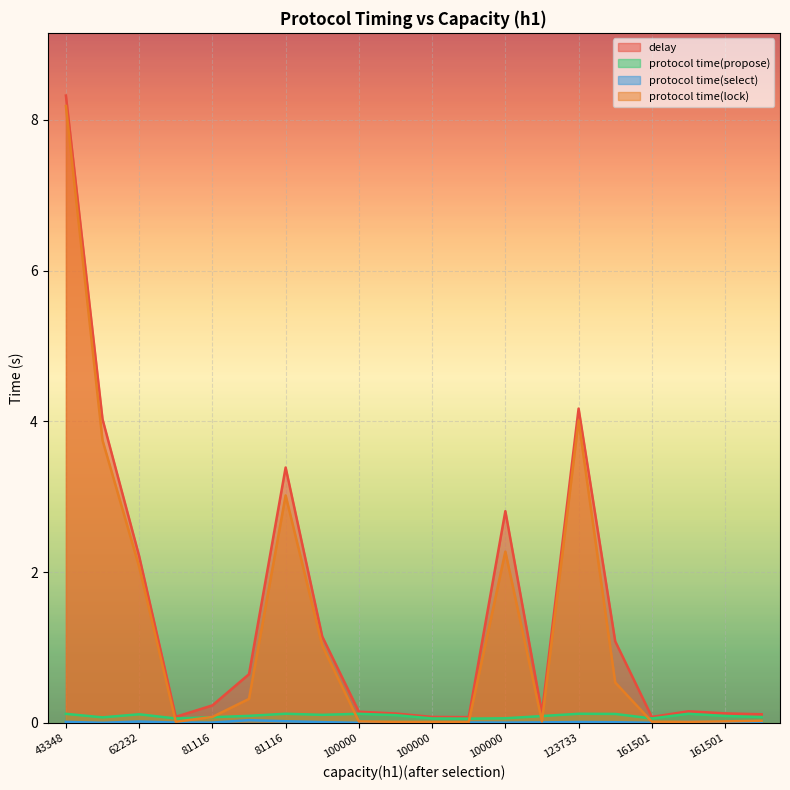

At which category is the sum across all series the highest?

43348